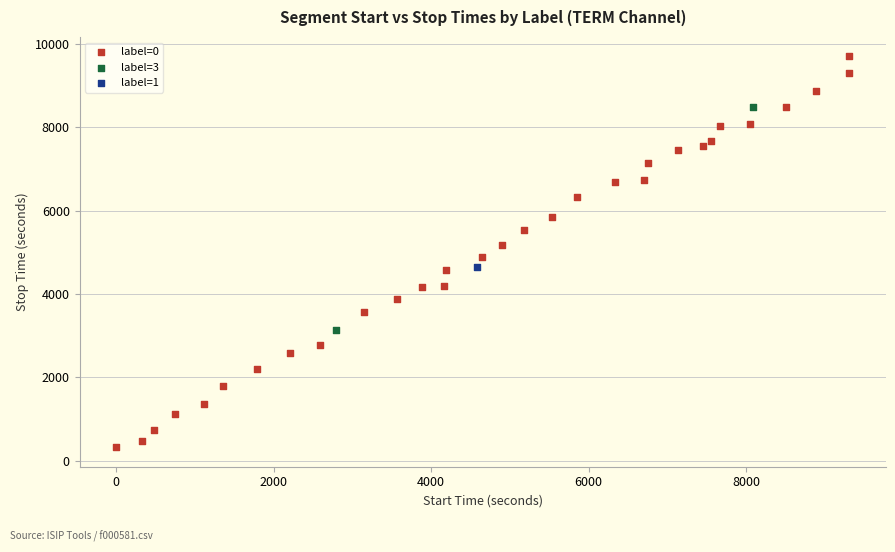

What are all the series names shown in the legend?

label=0, label=3, label=1